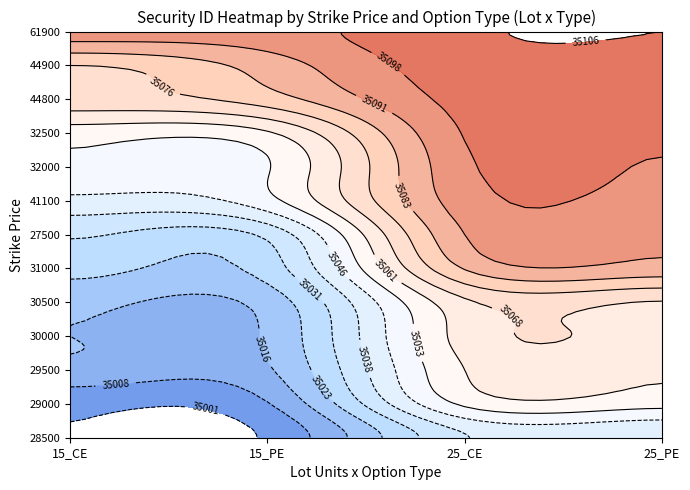

Reading right to left, extract all data points from this chart.

15_CE: 12=35094	11=35076	10=35073	9=35057	8=35052	7=35044	6=35032	5=35026	4=35018	3=35016	2=35014	1=35003	0=35001
15_PE: 12=35095	11=35087	10=35080	9=35060	8=35053	7=35051	6=35033	5=35027	4=35019	3=35017	2=35015	1=35008	0=35002
25_CE: 12=35105	11=35103	10=35101	9=35099	8=35097	7=35095	6=35091	5=35084	4=35067	3=35064	2=35061	1=35055	0=35038
25_PE: 12=35106	11=35104	10=35102	9=35100	8=35098	7=35096	6=35092	5=35088	4=35068	3=35066	2=35062	1=35056	0=35039